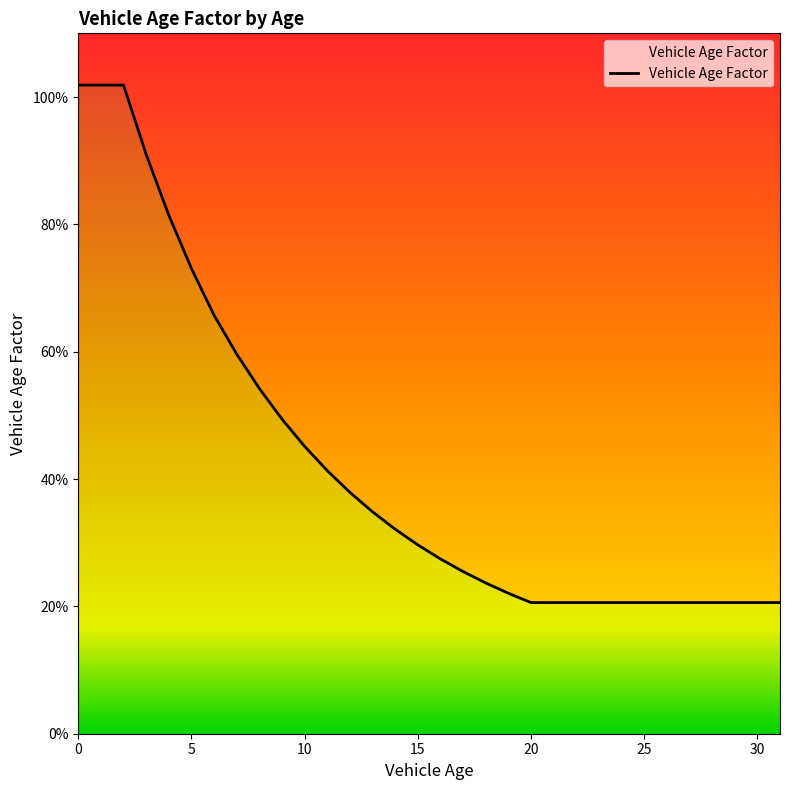

What is the label of the 14th point from the left?

13